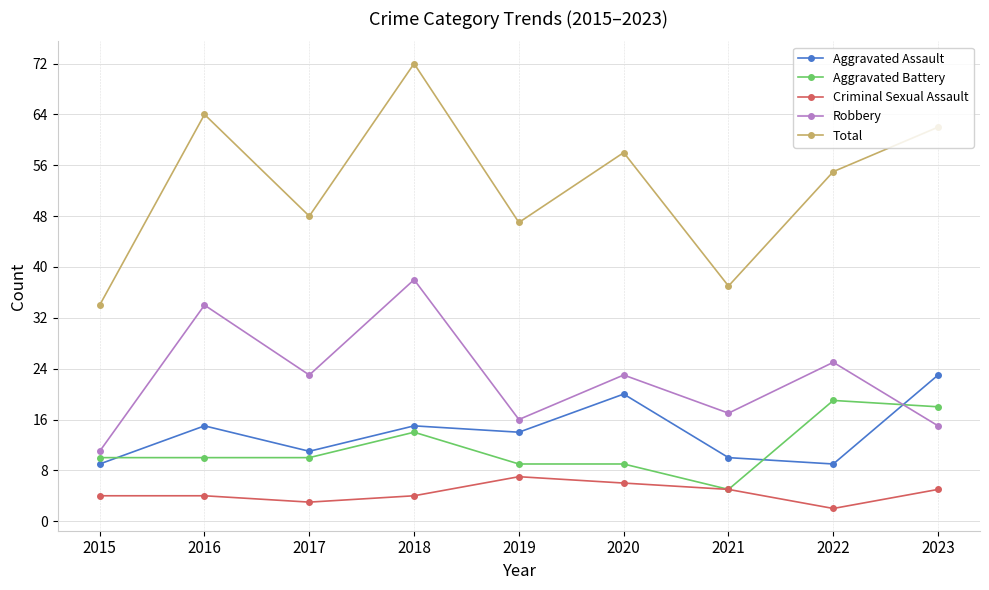

Reading right to left, extract all data points from this chart.

Aggravated Assault: 2023=23	2022=9	2021=10	2020=20	2019=14	2018=15	2017=11	2016=15	2015=9
Aggravated Battery: 2023=18	2022=19	2021=5	2020=9	2019=9	2018=14	2017=10	2016=10	2015=10
Criminal Sexual Assault: 2023=5	2022=2	2021=5	2020=6	2019=7	2018=4	2017=3	2016=4	2015=4
Robbery: 2023=15	2022=25	2021=17	2020=23	2019=16	2018=38	2017=23	2016=34	2015=11
Total: 2023=62	2022=55	2021=37	2020=58	2019=47	2018=72	2017=48	2016=64	2015=34